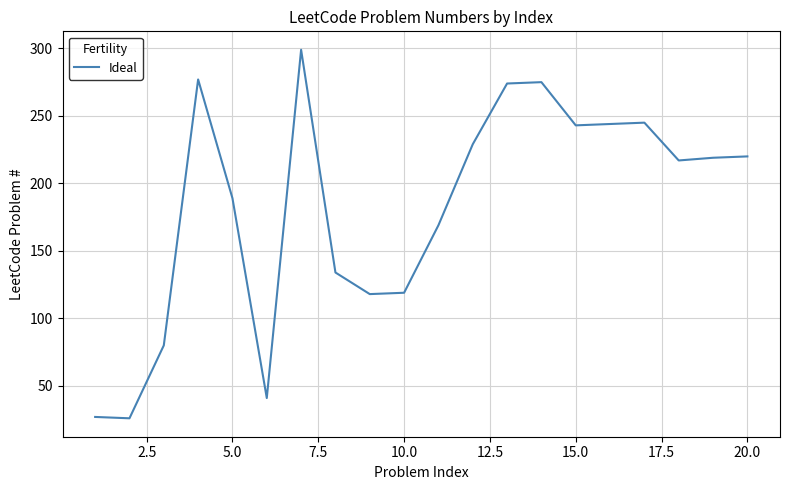

What is the minimum value shown in the chart?

26